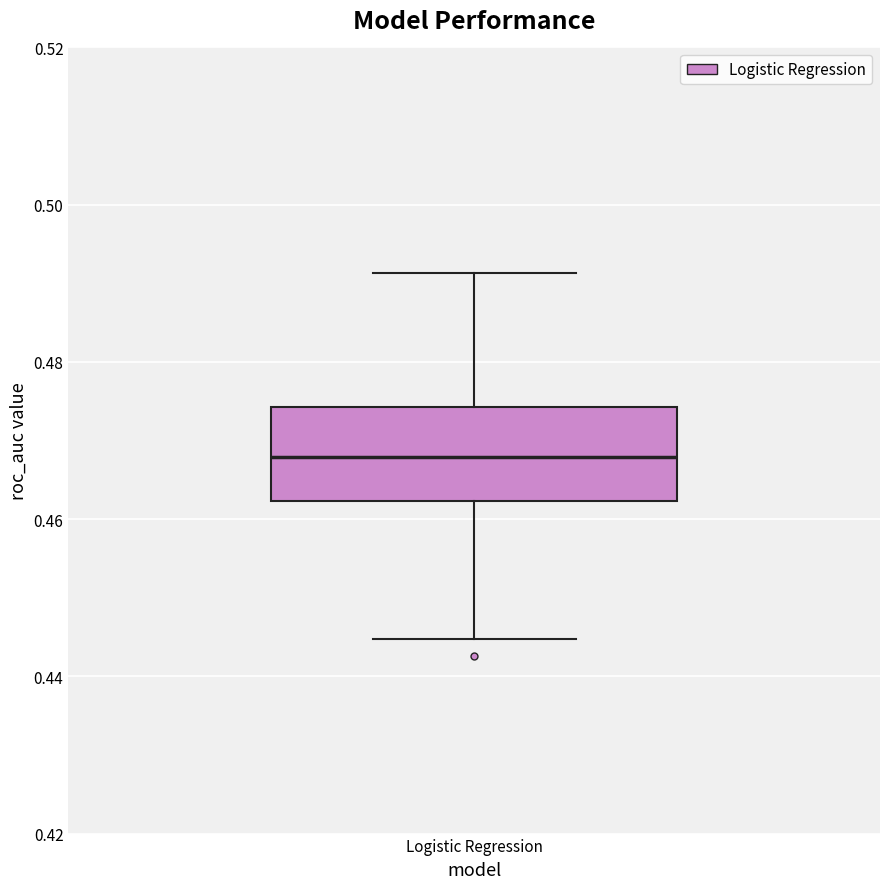

Transcribe this box plot: give where the median line is, the range the box spans, and where the two whiskers end, as read against the y-axis. The values are not printed on the chart, so give them approximately, as read against the axis.

median 0.468, box 0.462 to 0.474, whiskers 0.444 to 0.492